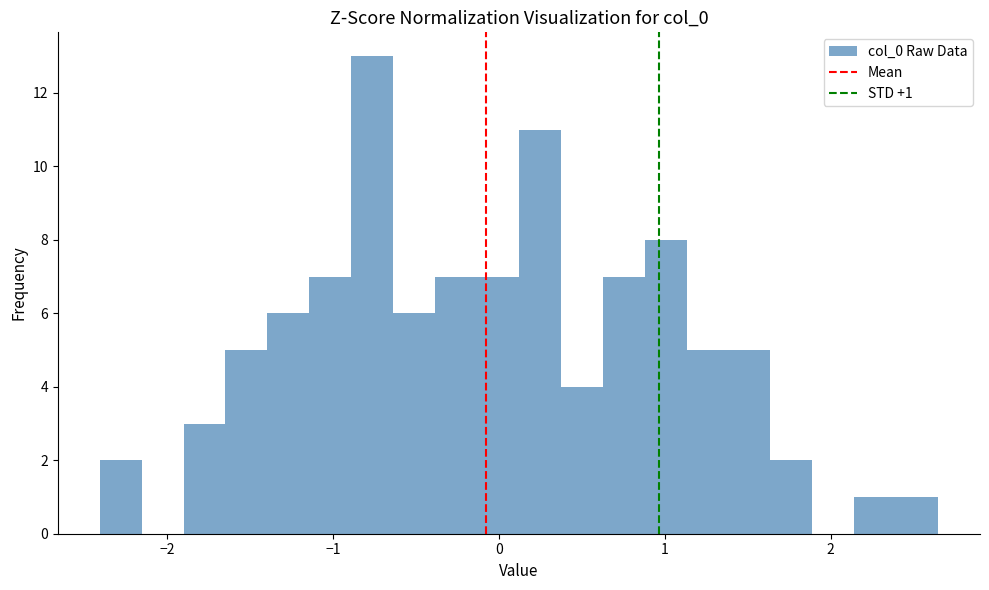

Read against the x-axis, roughly where is the centre of the tallest bar?

-0.8